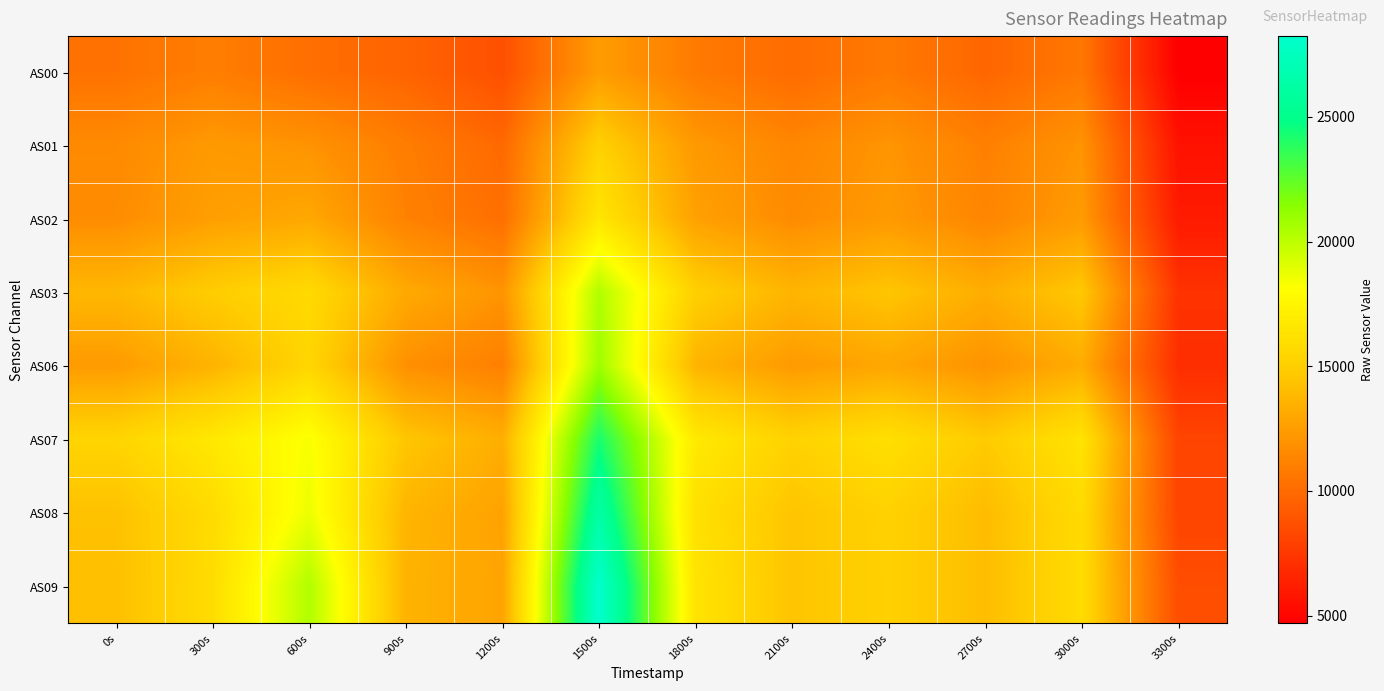

Reading right to left, extract all data points from this chart.

AS00: 3300s=4690	3000s=10634	2700s=9775	2400s=10756	2100s=10050	1800s=10786	1500s=12447	1200s=8669	900s=9683	600s=10178	300s=10963	0s=10376
AS01: 3300s=5626	3000s=12022	2700s=11058	2400s=12098	2100s=11361	1800s=12284	1500s=15120	1200s=9915	900s=10924	600s=12005	300s=12321	0s=11575
AS02: 3300s=6058	3000s=12385	2700s=11330	2400s=12336	2100s=11641	1800s=12685	1500s=16524	1200s=10227	900s=11147	600s=13032	300s=12597	0s=11684
AS03: 3300s=7226	3000s=14623	2700s=13306	2400s=14458	2100s=13675	1800s=15039	1500s=20373	1200s=12054	900s=13114	600s=15723	300s=14890	0s=13798
AS06: 3300s=7011	3000s=13216	2700s=11990	2400s=12960	2100s=12367	1800s=13612	1500s=20868	1200s=11026	900s=11862	600s=15433	300s=13586	0s=12392
AS07: 3300s=8090	3000s=16320	2700s=14765	2400s=16072	2100s=15205	1800s=16739	1500s=24267	1200s=13333	900s=14508	600s=18315	300s=16673	0s=15377
AS08: 3300s=8125	3000s=15762	2700s=14015	2400s=15169	2100s=14446	1800s=16150	1500s=26262	1200s=12727	900s=13695	600s=18654	300s=15821	0s=14281
AS09: 3300s=8555	3000s=15826	2700s=14074	2400s=15130	2100s=14451	1800s=16367	1500s=28238	1200s=12803	900s=13591	600s=20338	300s=15896	0s=14168